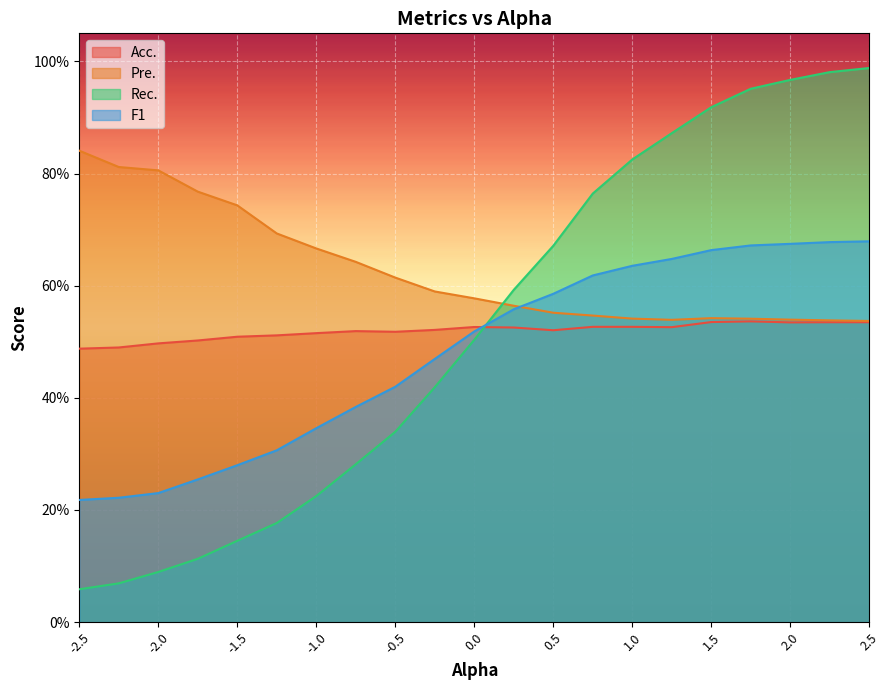

Between 0.75 and -0.5, which is larger?

0.75